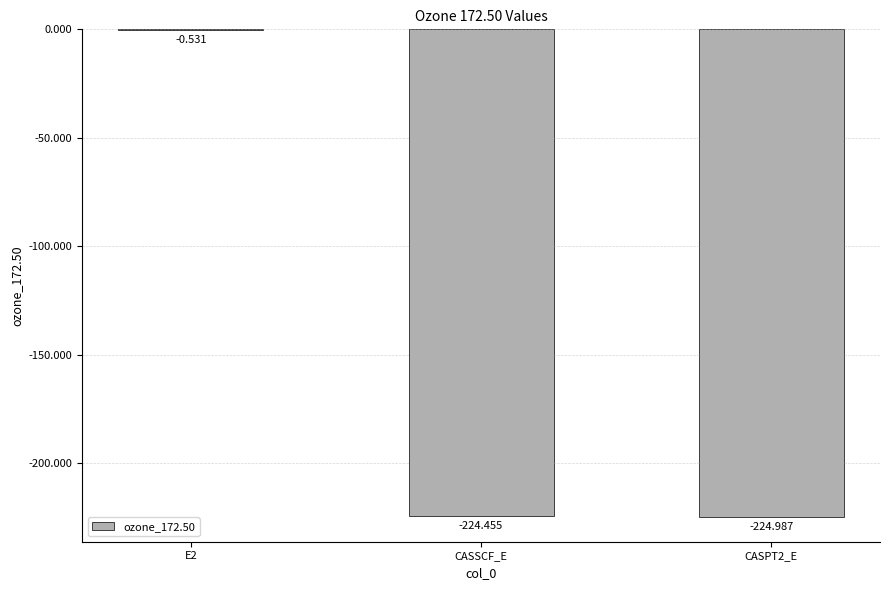

Between CASPT2_E and CASSCF_E, which is larger?

CASSCF_E